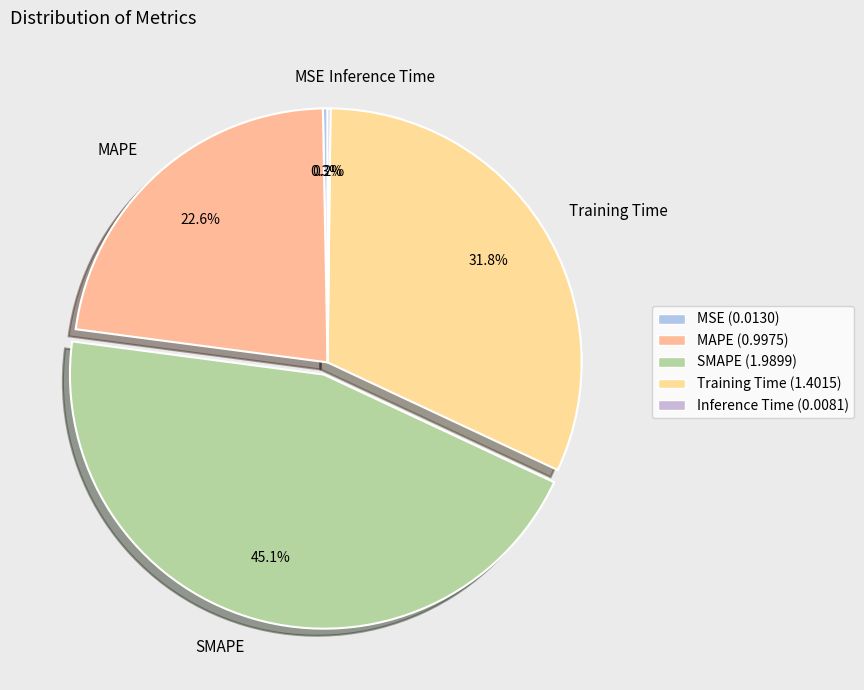

What is the total percentage of SMAPE and MSE?

45.4%